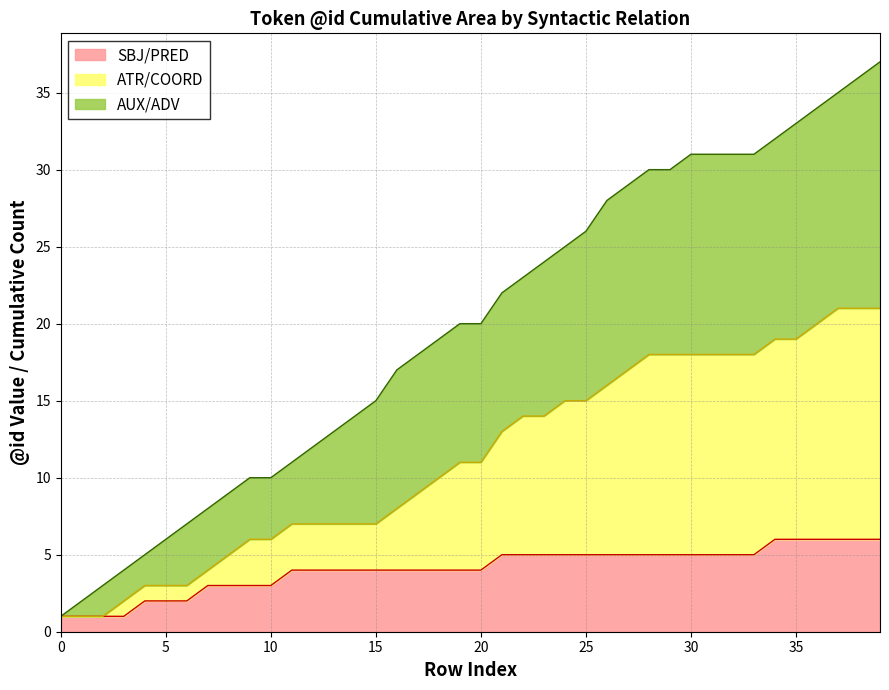

The value of id_values at 10 is 15. True or false?

False